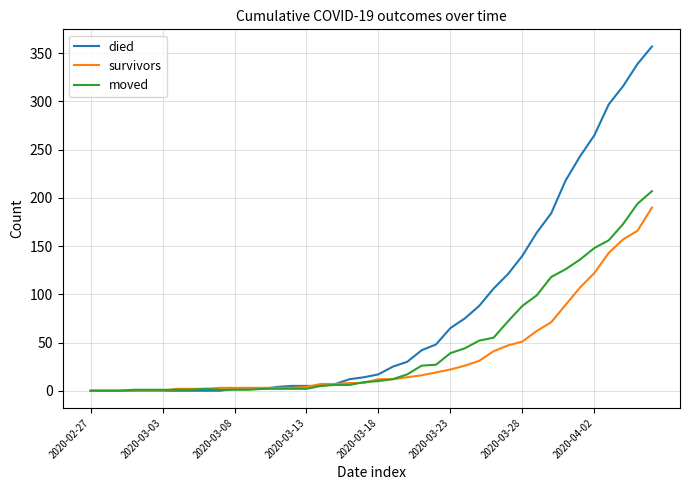

Which series has the widest spread of values?

died